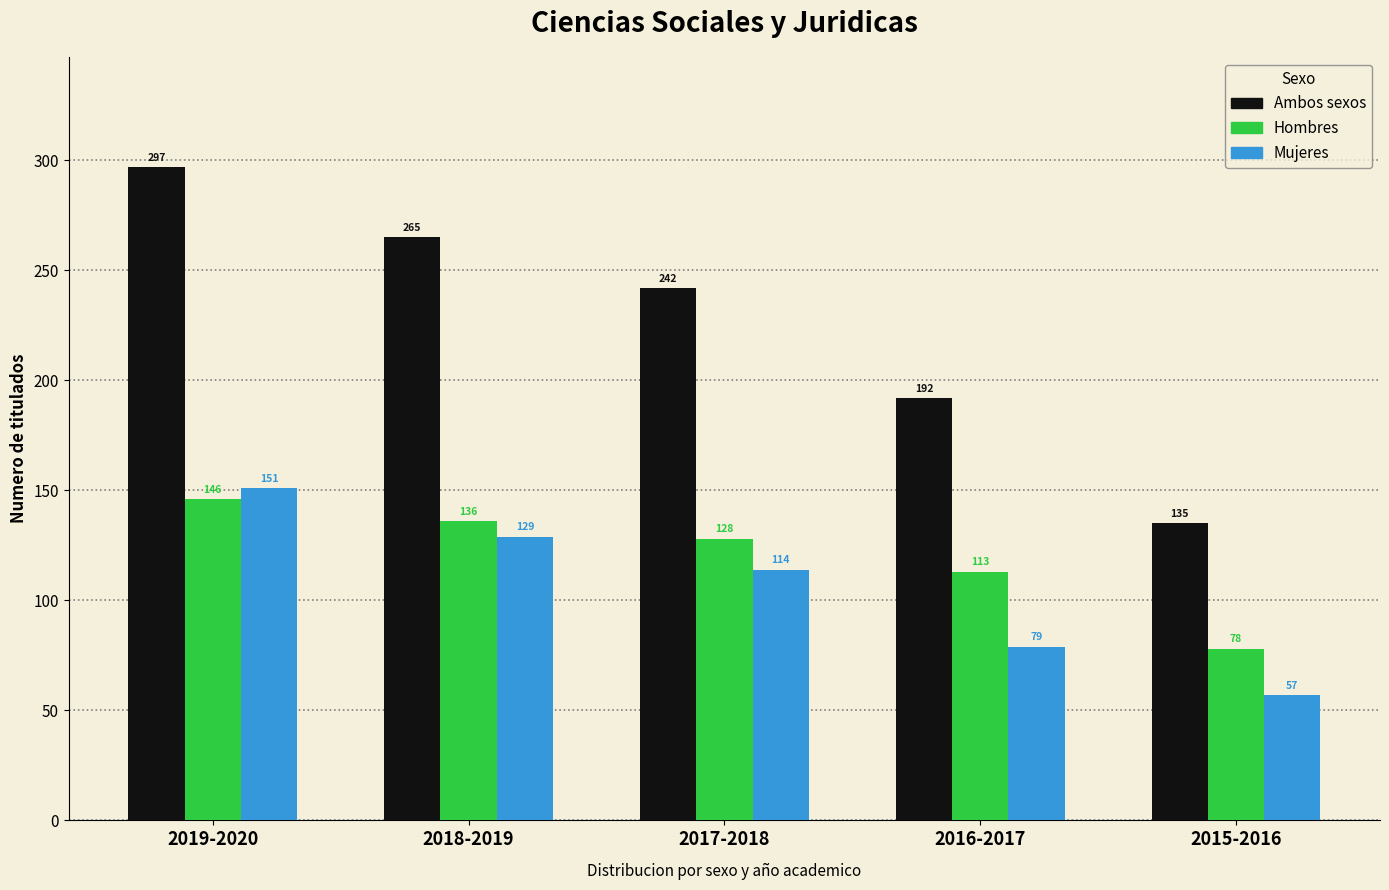

Reading left to right, list all the values displayed in this chart.

Ambos sexos: 2019-2020=297	2018-2019=265	2017-2018=242	2016-2017=192	2015-2016=135
Hombres: 2019-2020=146	2018-2019=136	2017-2018=128	2016-2017=113	2015-2016=78
Mujeres: 2019-2020=151	2018-2019=129	2017-2018=114	2016-2017=79	2015-2016=57